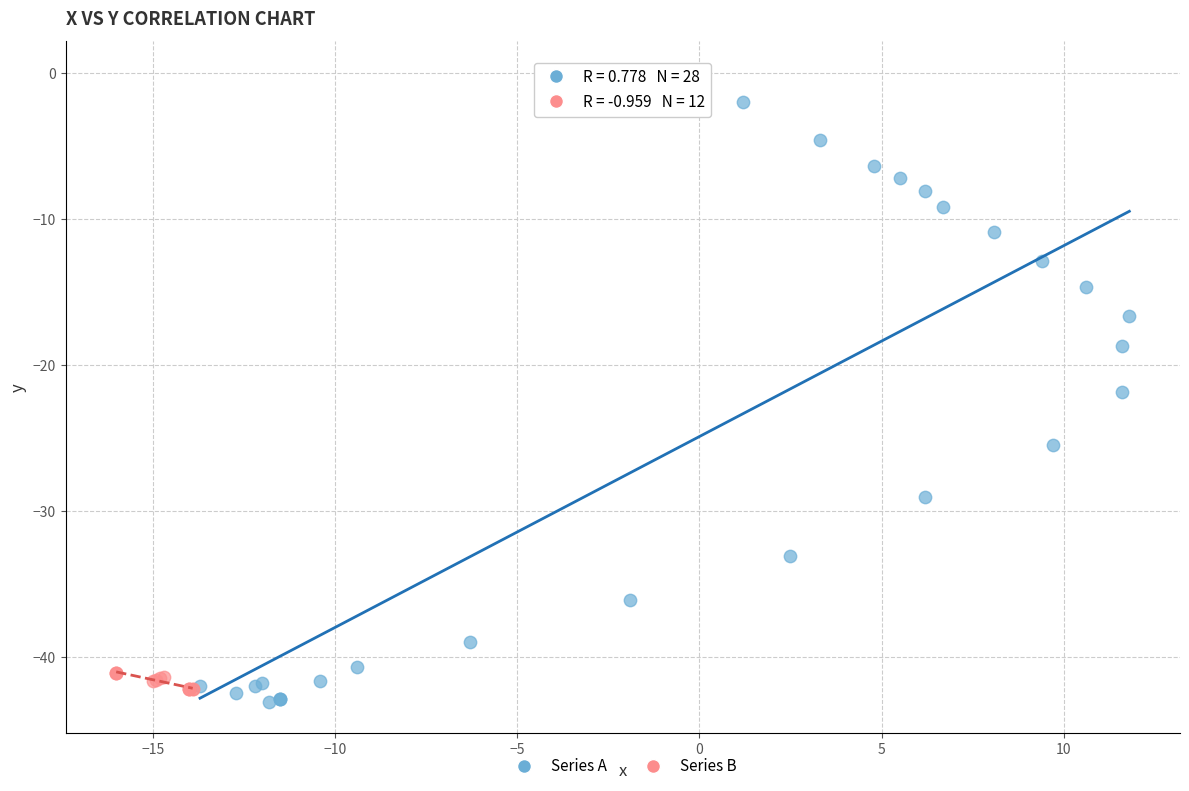

Which series reaches the maximum Y coordinate?

Series A